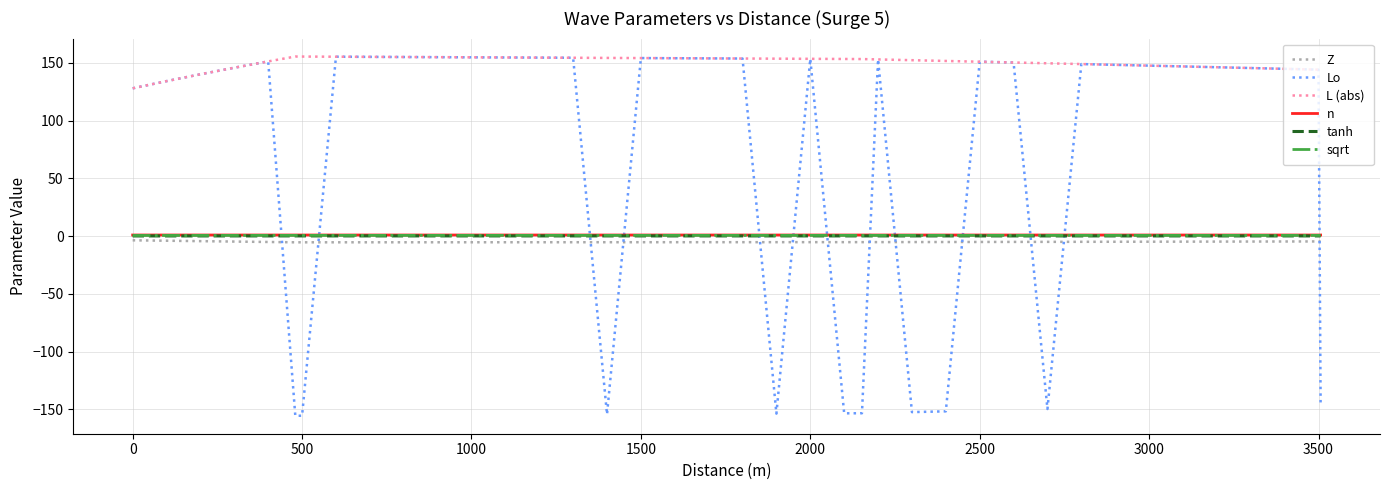

What is the average value of the sqrt series?

0.6